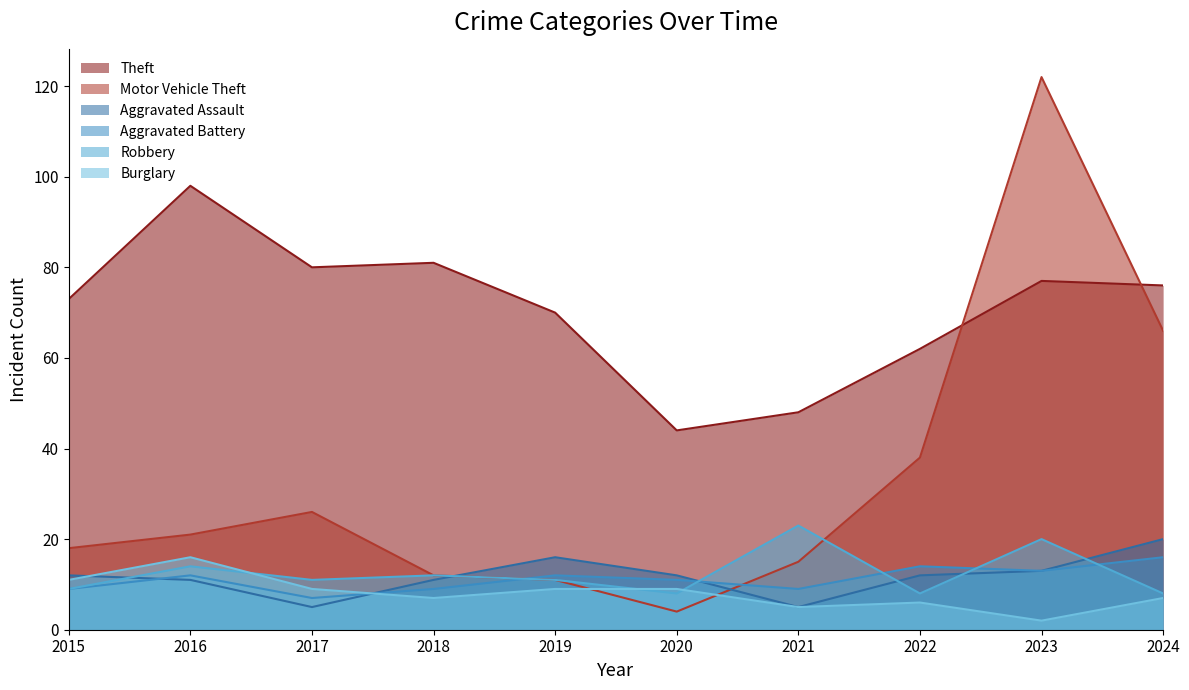

Between 2017 and 2018, which series saw the biggest shift?

Motor Vehicle Theft